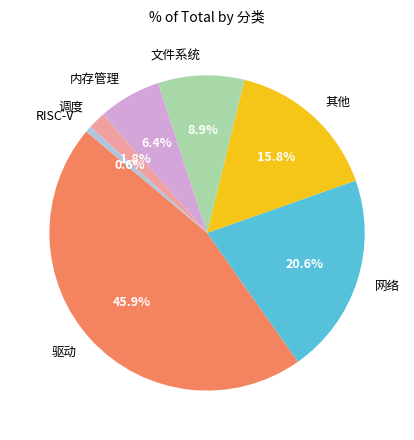

Does any single category account for the majority?

No